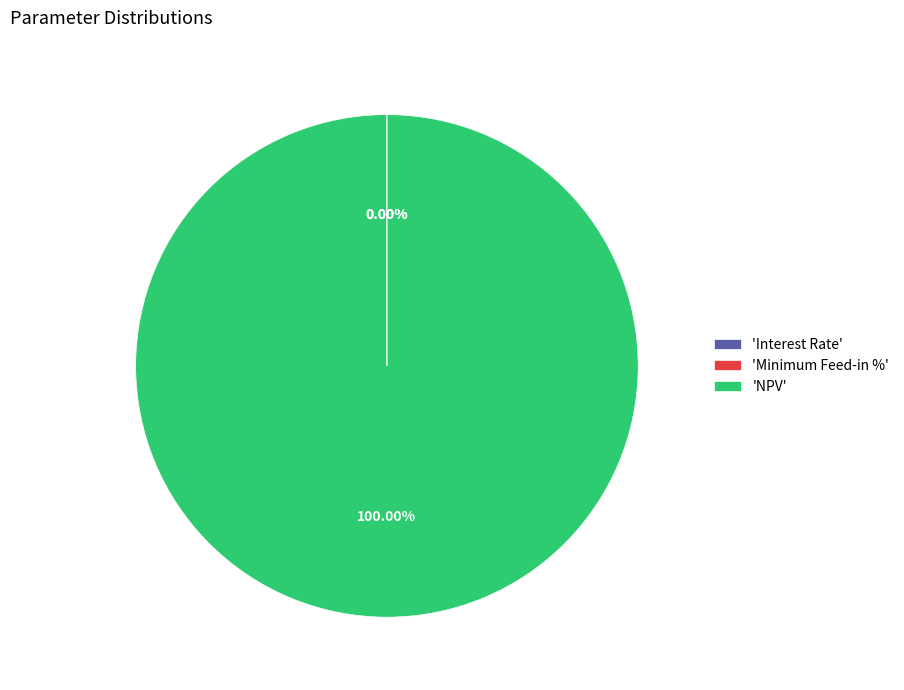

Is there a majority slice in this chart?

Yes